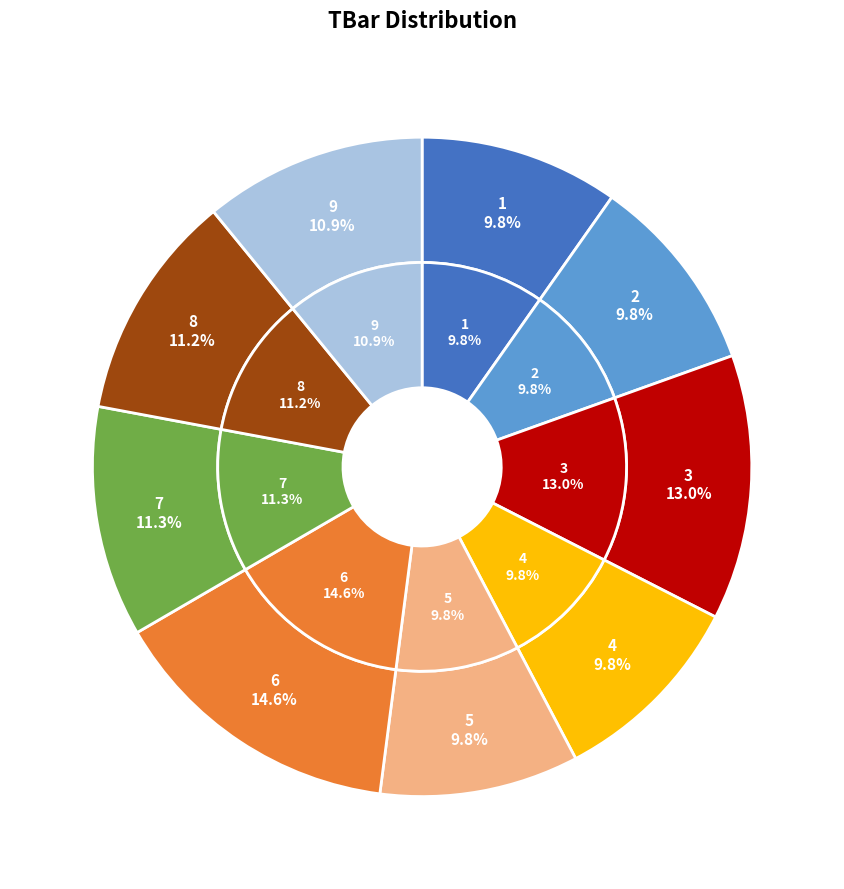

Between 4 and 9, which is larger?

9